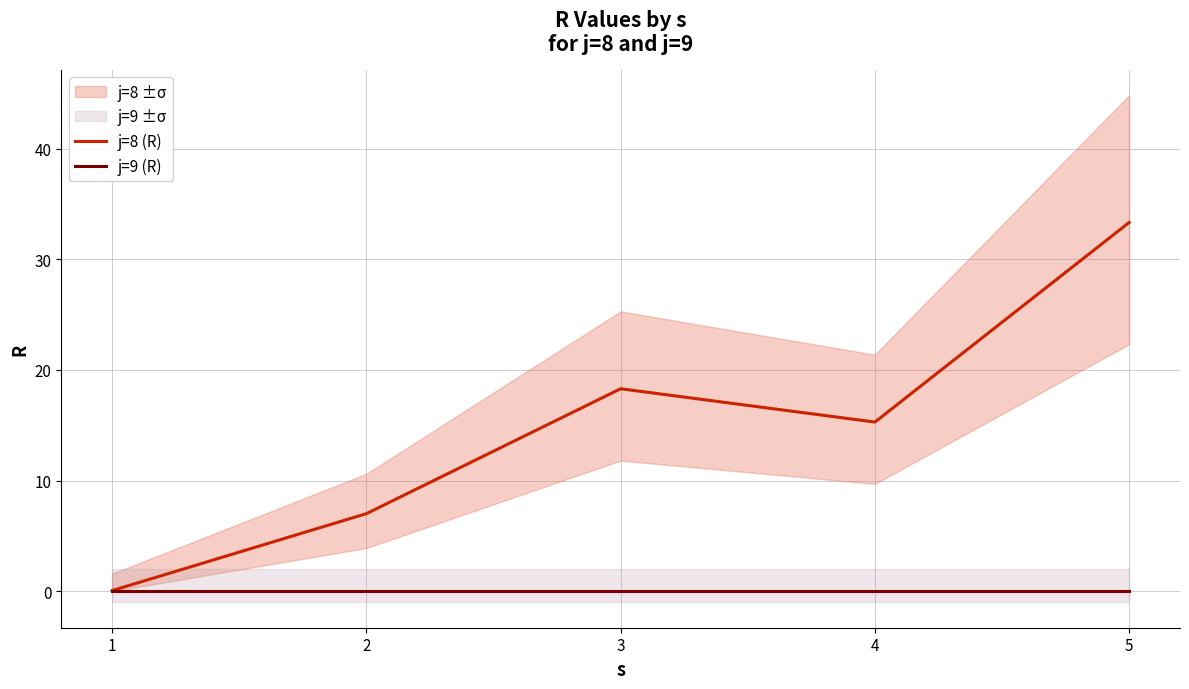

What is the value of the j=8 (R) point at the 1st from the left?

0.1